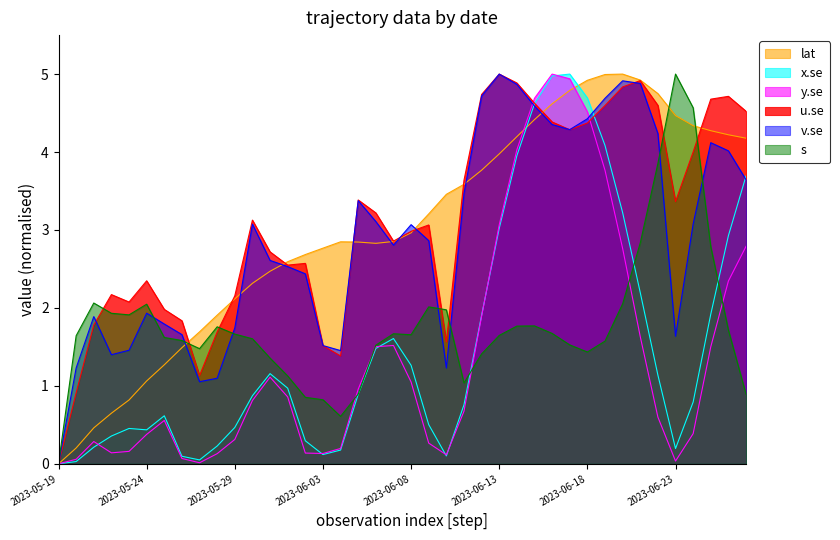

The y.se series shows 0.5 at 2023-06-07. True or false?

False